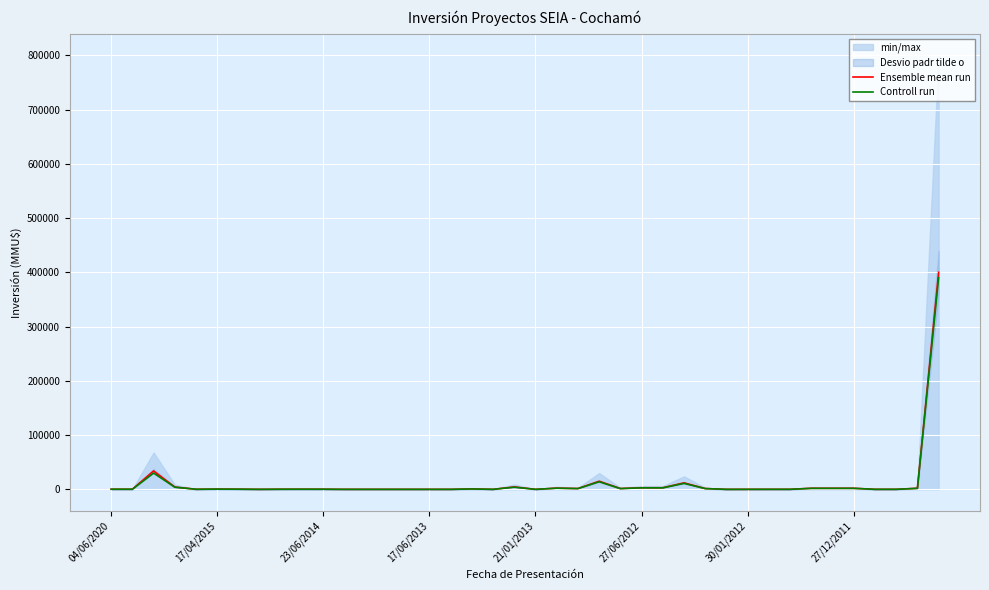

Which category has the highest value in the Controll run series?

39